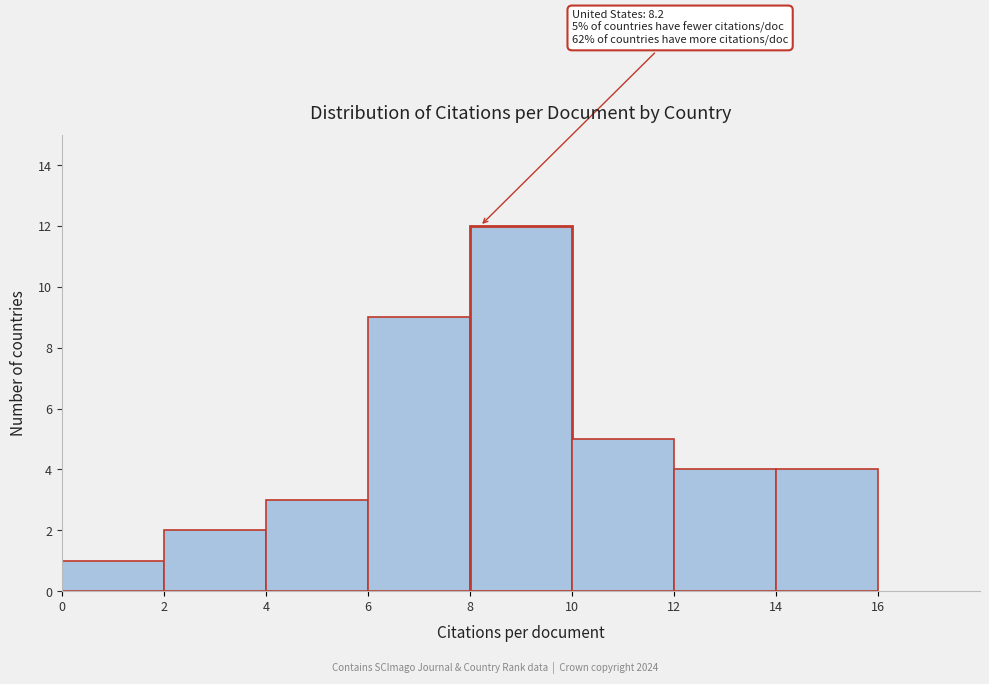

Which range on the x-axis has the tallest bar?

8 to 10